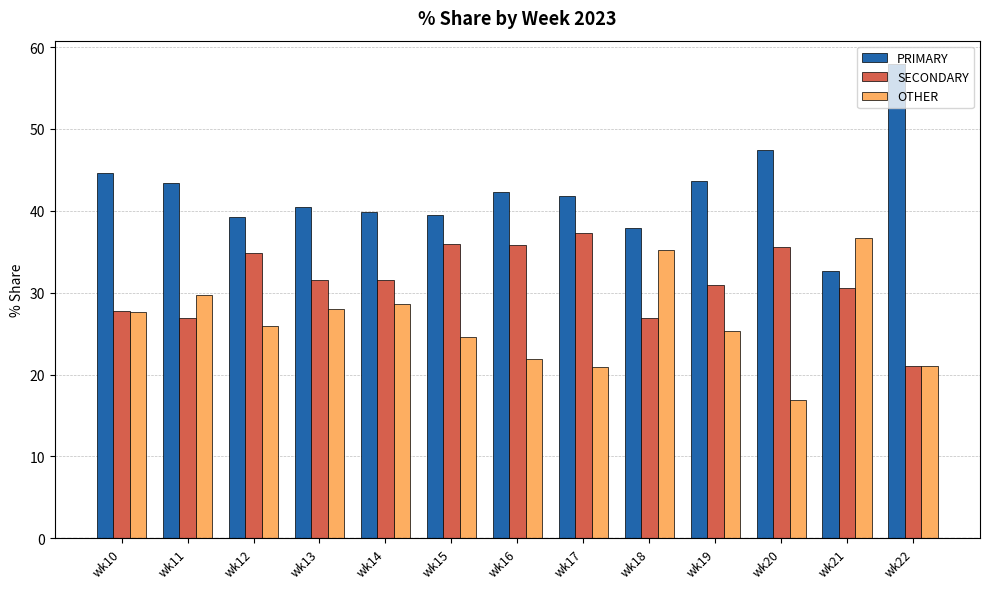

Is it true that SECONDARY equals 55.5 at wk16?

False